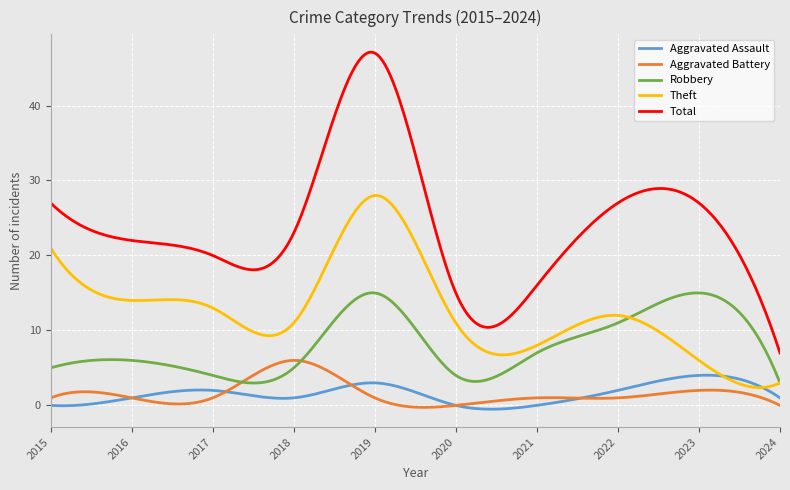

Which series has the largest total across all categories?

Total